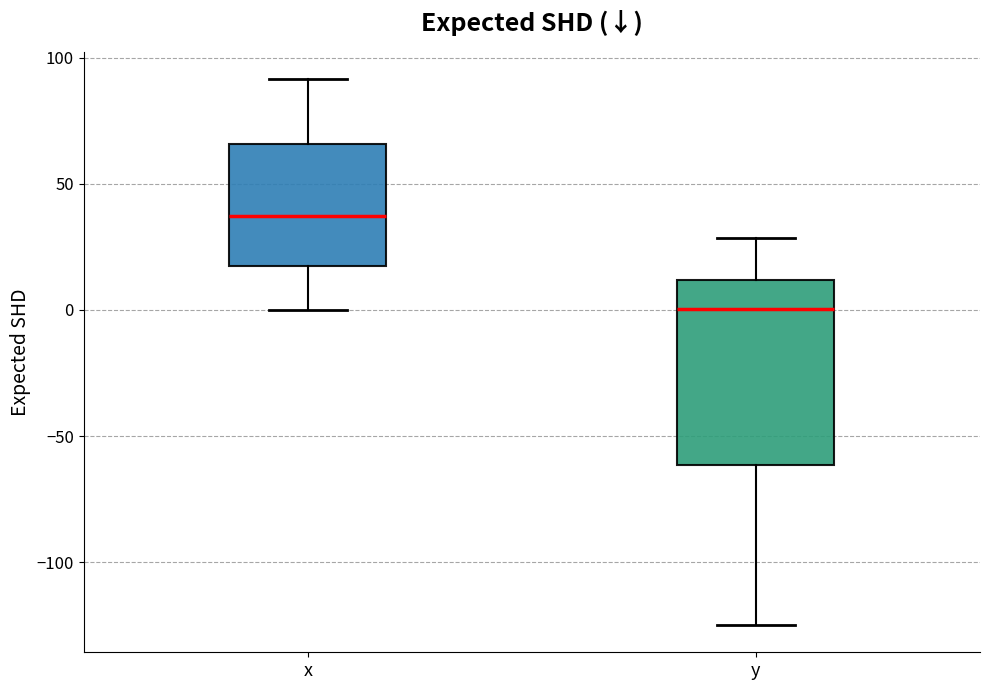

Where does the lower whisker of the box for y end on the y-axis? The values are not printed on the chart, so give them approximately, as read against the axis.

-125